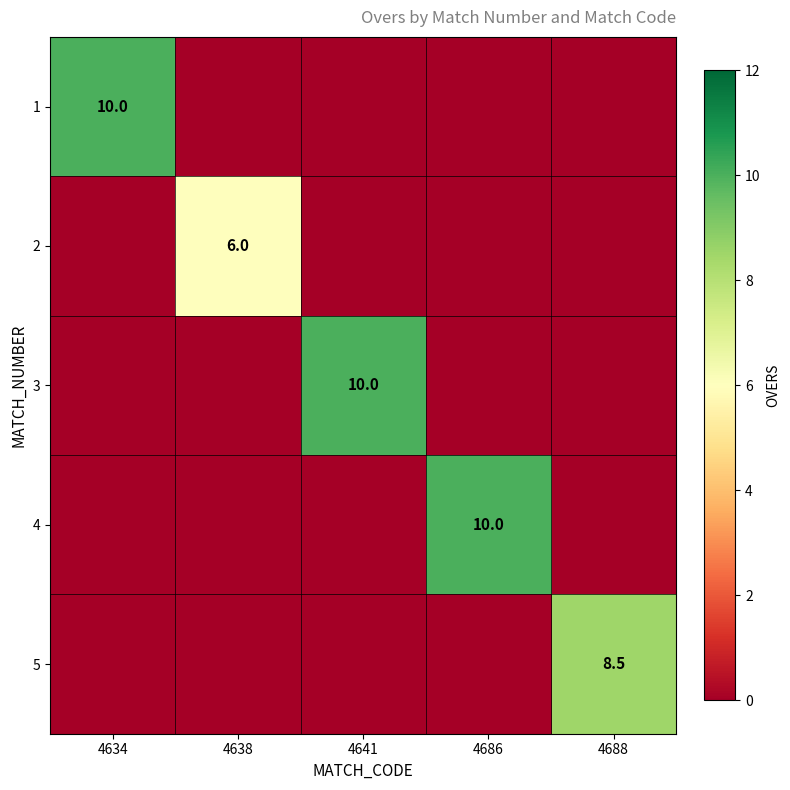

The 1 series shows 3.8 at 4634. True or false?

False